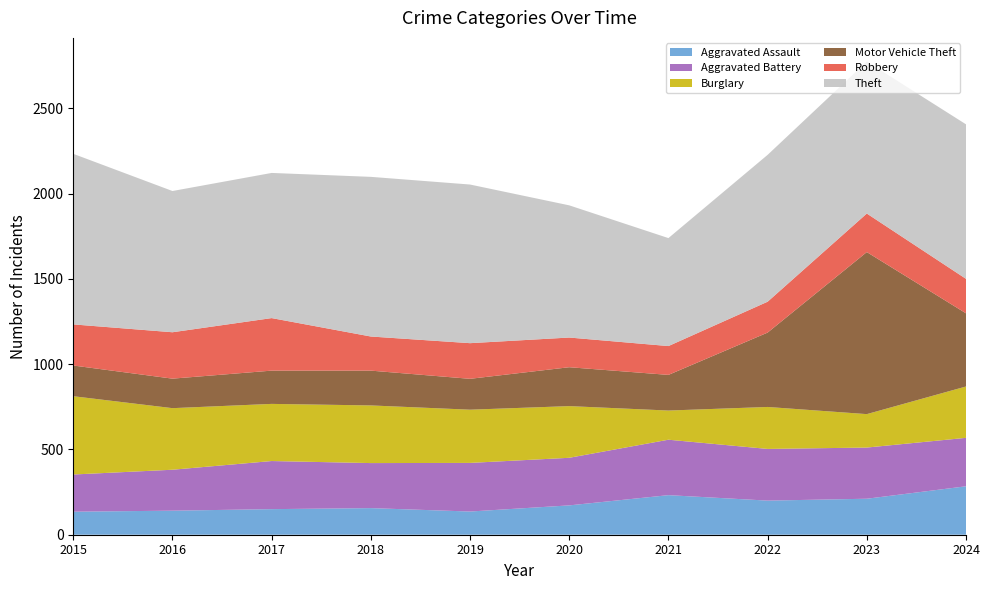

Reading left to right, list all the values displayed in this chart.

Aggravated Assault: 2015=135	2016=141	2017=150	2018=156	2019=136	2020=172	2021=232	2022=200	2023=211	2024=284
Aggravated Battery: 2015=218	2016=240	2017=282	2018=264	2019=285	2020=279	2021=325	2022=303	2023=300	2024=284
Burglary: 2015=459	2016=361	2017=335	2018=338	2019=312	2020=303	2021=171	2022=246	2023=196	2024=301
Motor Vehicle Theft: 2015=180	2016=173	2017=195	2018=204	2019=181	2020=228	2021=209	2022=436	2023=950	2024=429
Robbery: 2015=241	2016=272	2017=308	2018=200	2019=209	2020=174	2021=169	2022=181	2023=226	2024=202
Theft: 2015=1000	2016=828	2017=851	2018=936	2019=930	2020=775	2021=633	2022=861	2023=891	2024=906